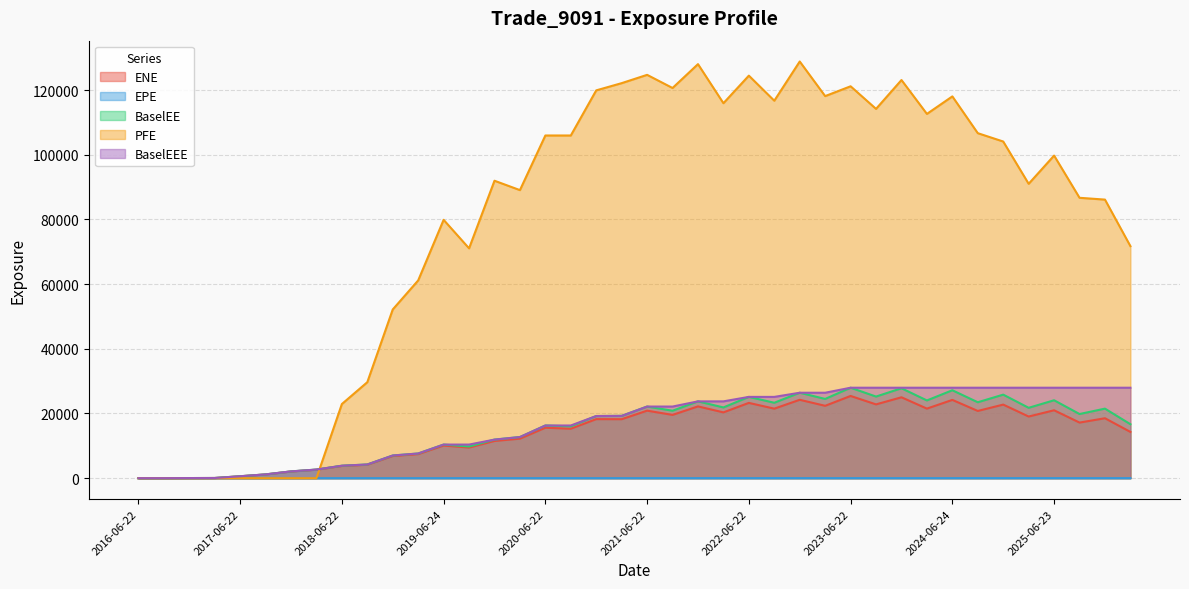

List the labels in order of EPE value, largest first.

2026-03-23, 2025-12-22, 2025-09-22, 2025-06-23, 2025-03-24, 2024-12-23, 2024-09-23, 2024-06-24, 2024-03-22, 2023-12-22, 2023-09-22, 2023-06-22, 2023-03-22, 2022-12-22, 2022-09-22, 2022-06-22, 2022-03-22, 2021-12-22, 2021-09-22, 2021-06-22, 2021-03-22, 2020-12-22, 2020-09-22, 2020-06-22, 2020-03-23, 2019-12-23, 2019-09-23, 2019-06-24, 2019-03-22, 2018-12-24, 2018-09-24, 2018-06-22, 2018-03-22, 2017-12-22, 2017-09-22, 2017-06-22, 2017-03-22, 2016-12-22, 2016-09-22, 2016-06-22